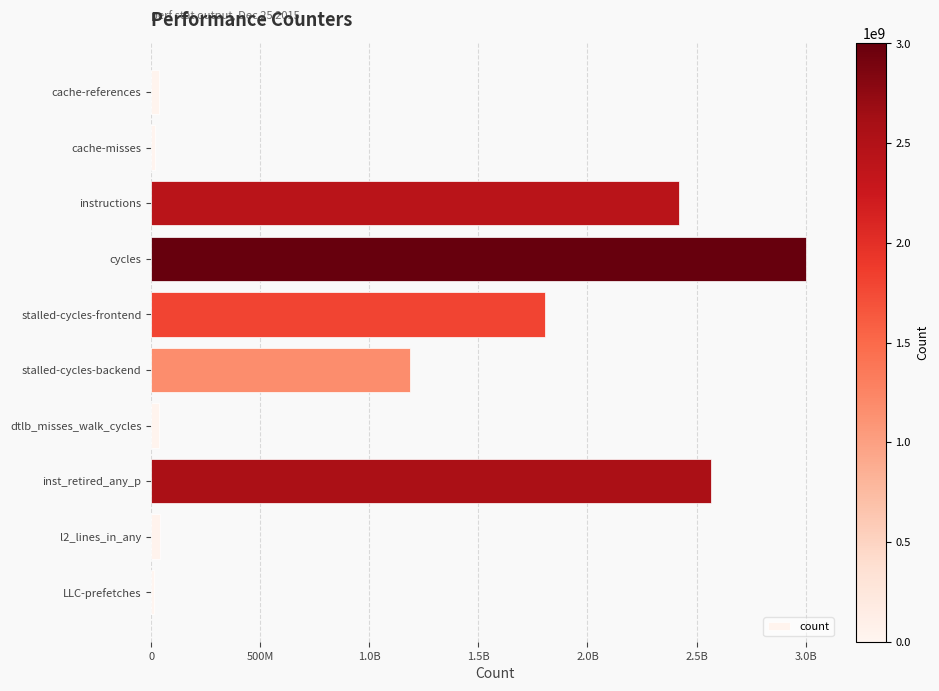

Are the bars horizontal?

Yes